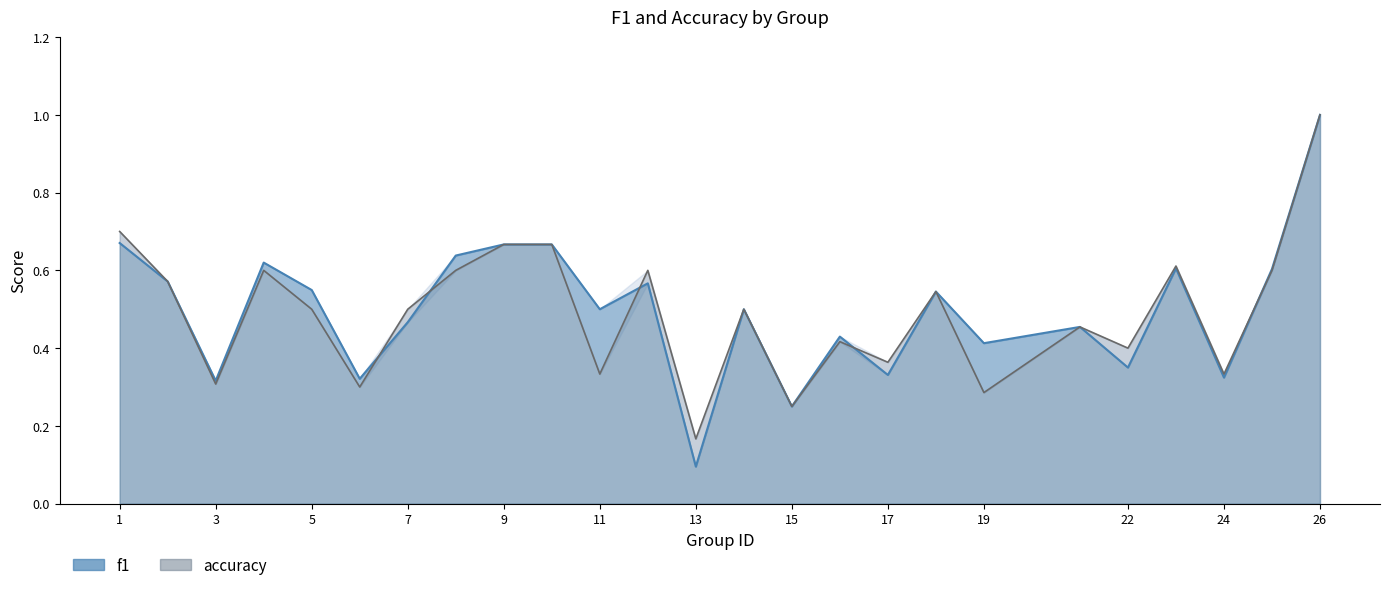

What is the highest value of the accuracy series?

1.0